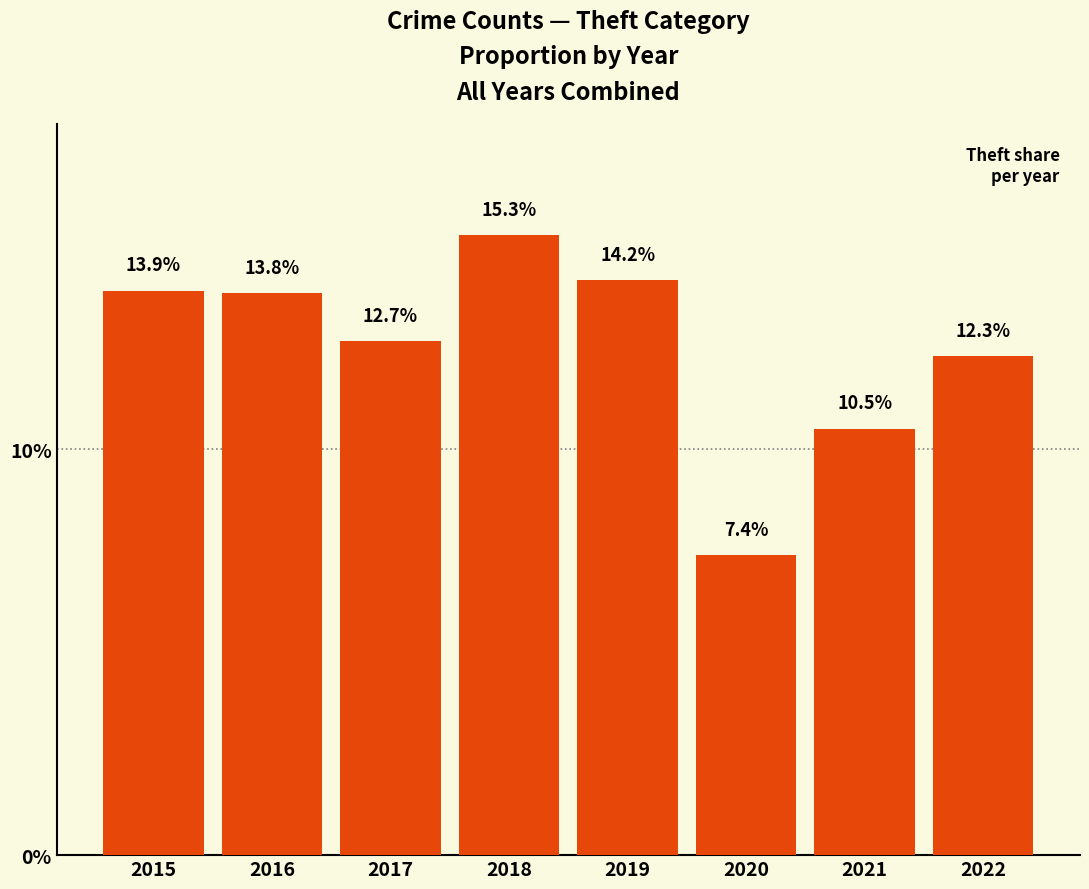

How many values are below 13?

4